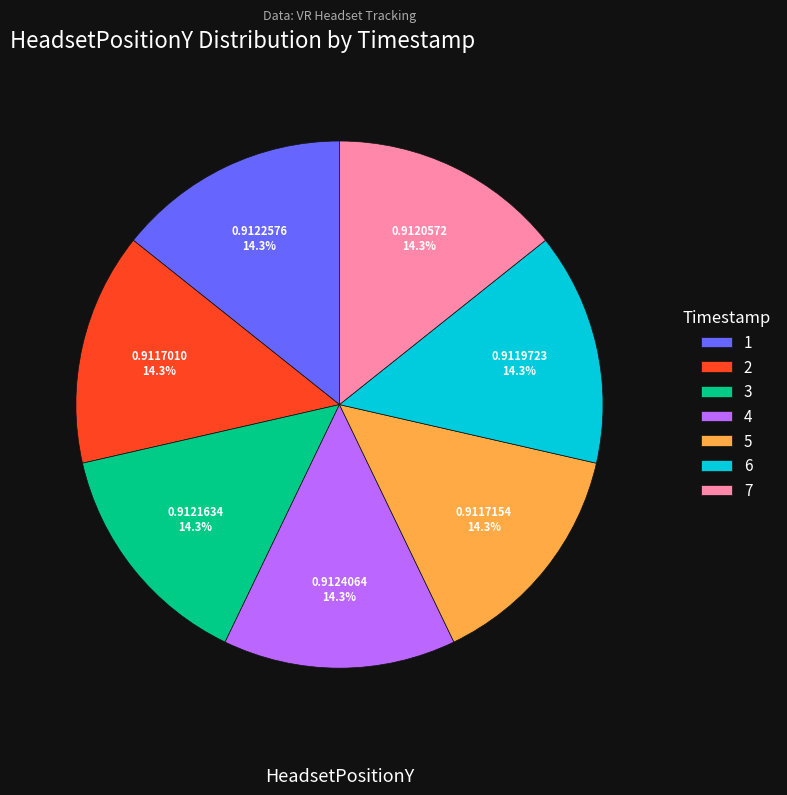

How many slices are in this pie chart?

7